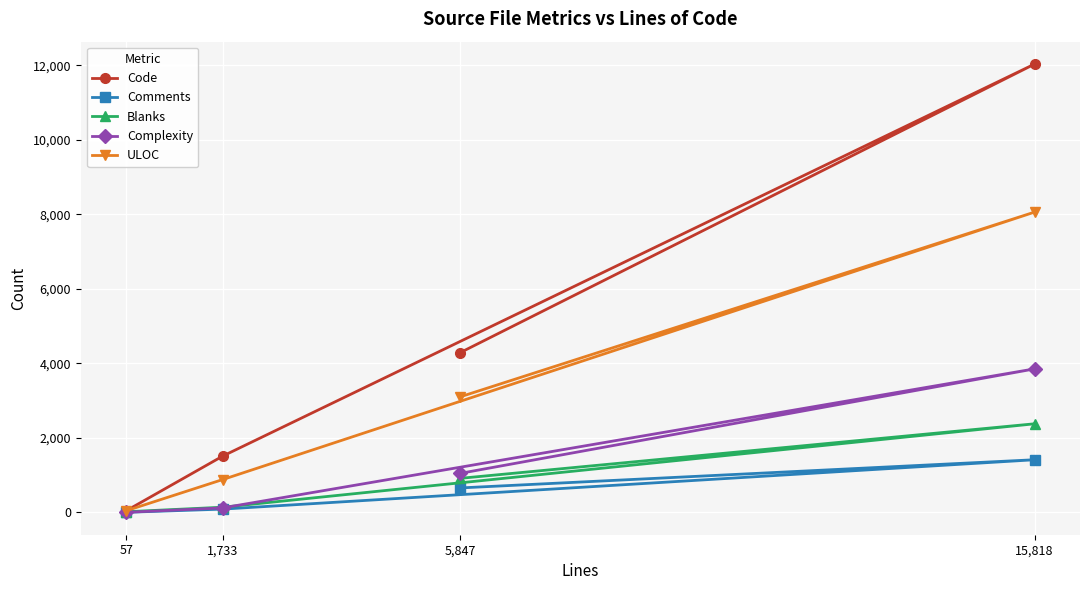

How many data points in Comments are above 654?

1